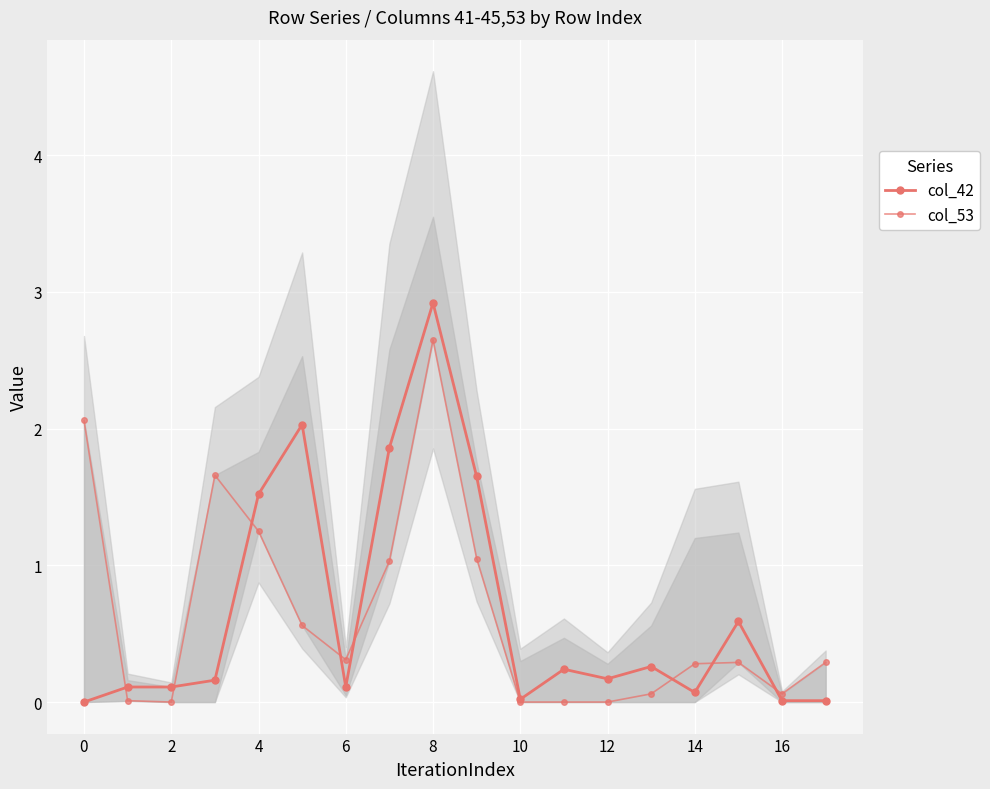

Between 16 and 17, which series saw the biggest shift?

col_53